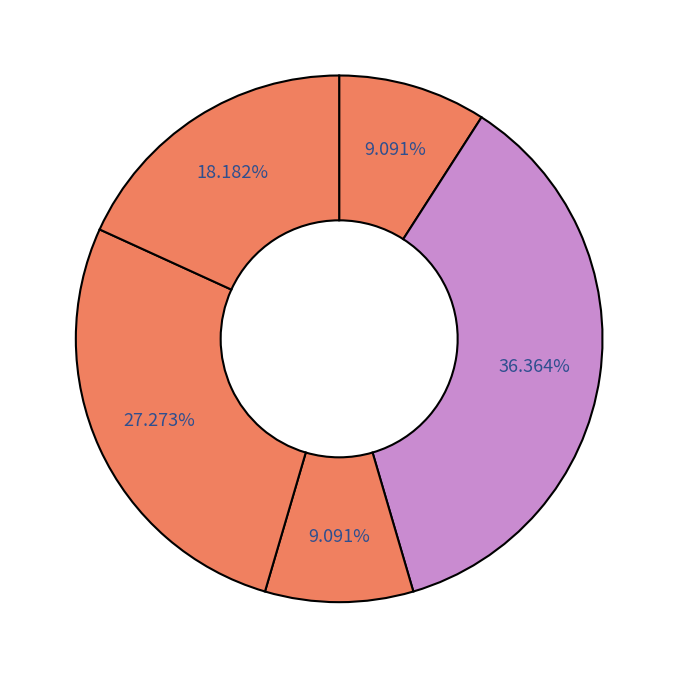

To the nearest percent, what is the difference between the largest and smallest slice percentages?

27%